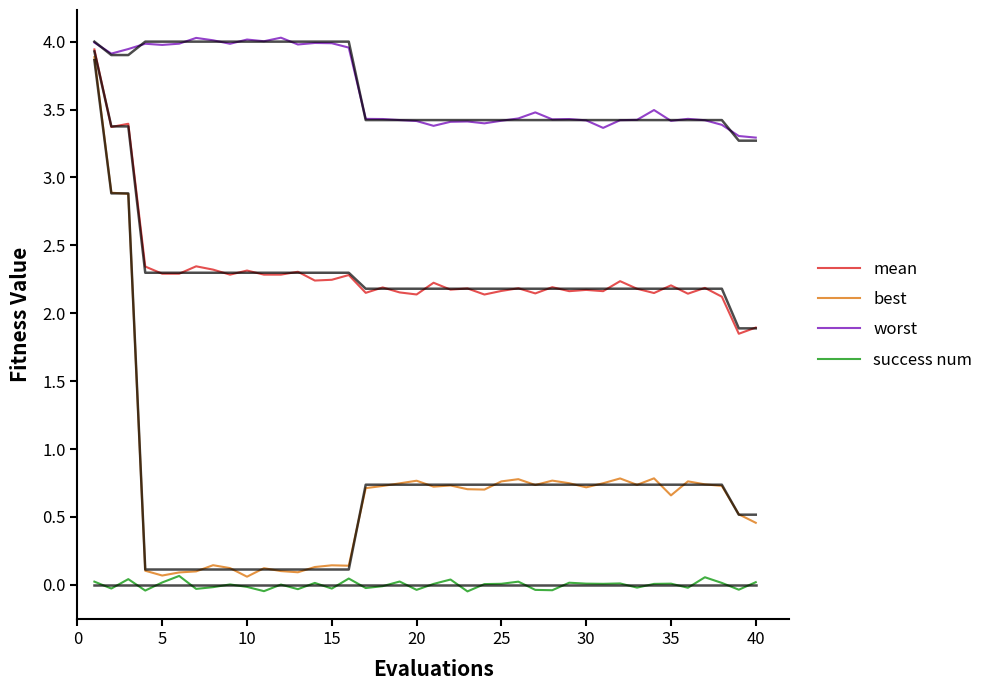

True or false: worst and success num cross at least once.

False